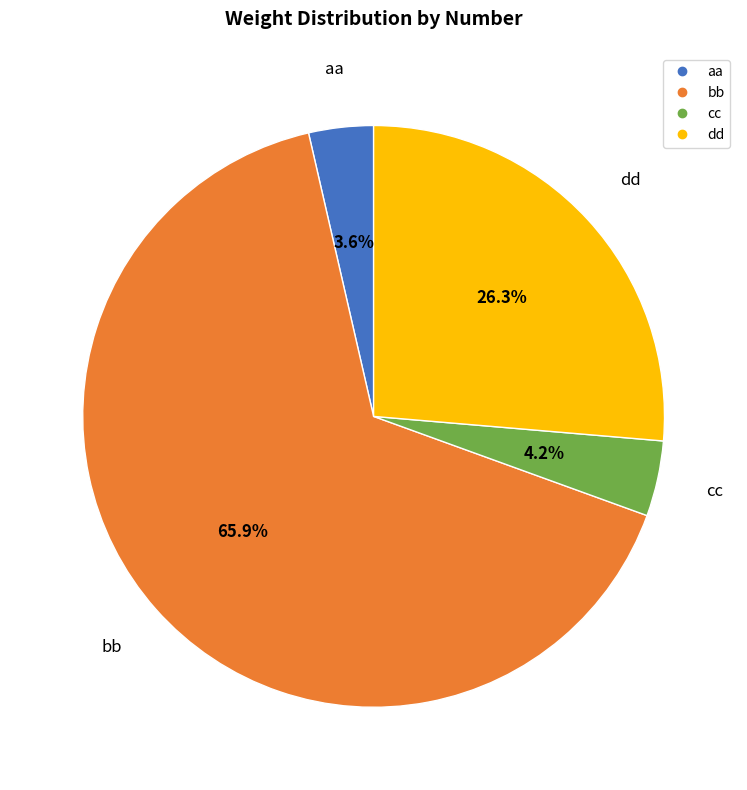

What is the majority slice?

bb